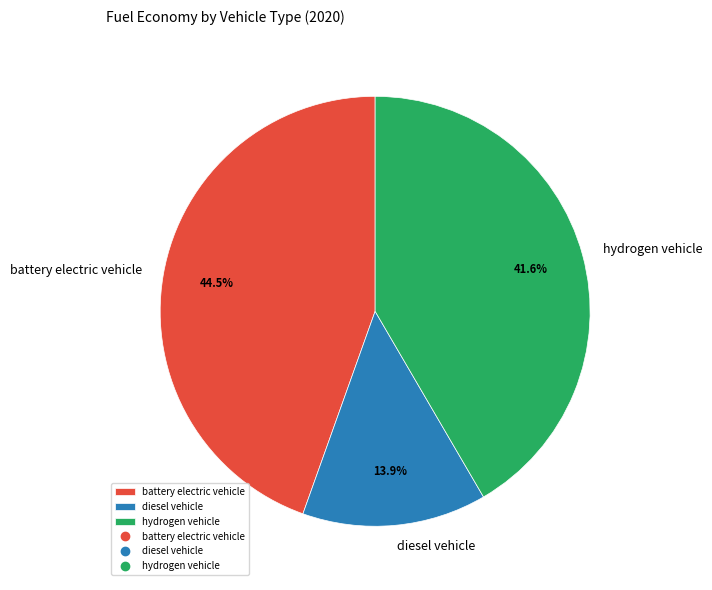

True or false: diesel vehicle accounts for 14% of the total.

True